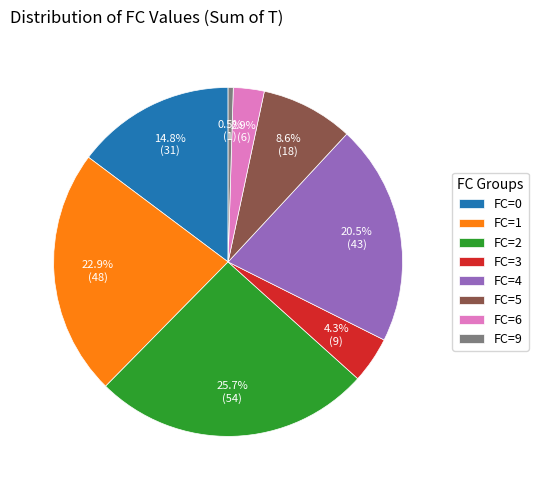

Which slice is the largest?

FC=2